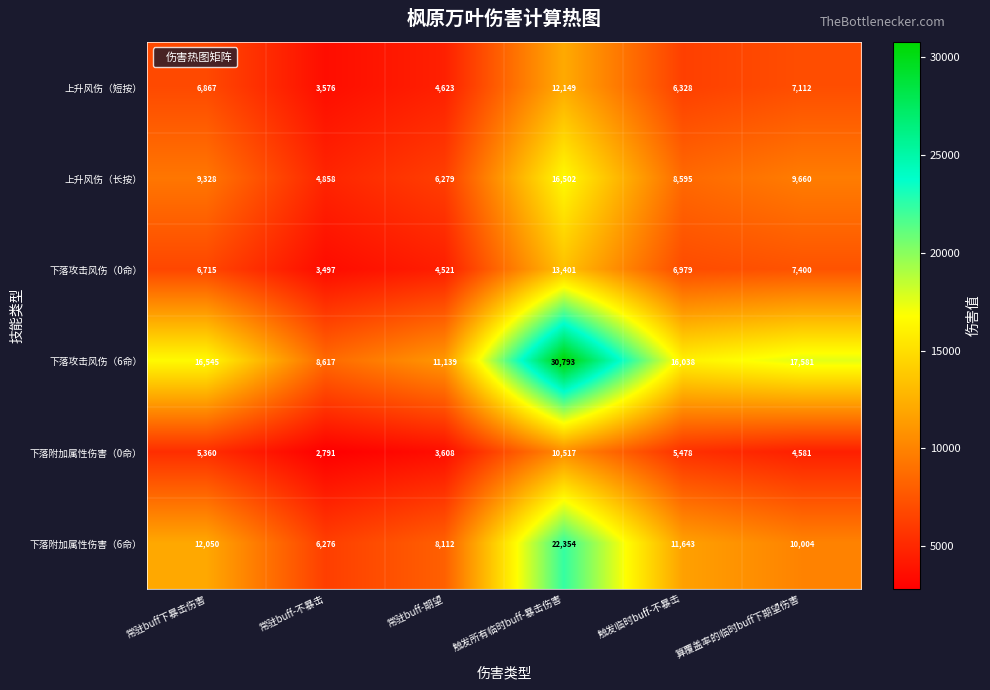

Which series has the widest spread of values?

下落攻击风伤（6命）